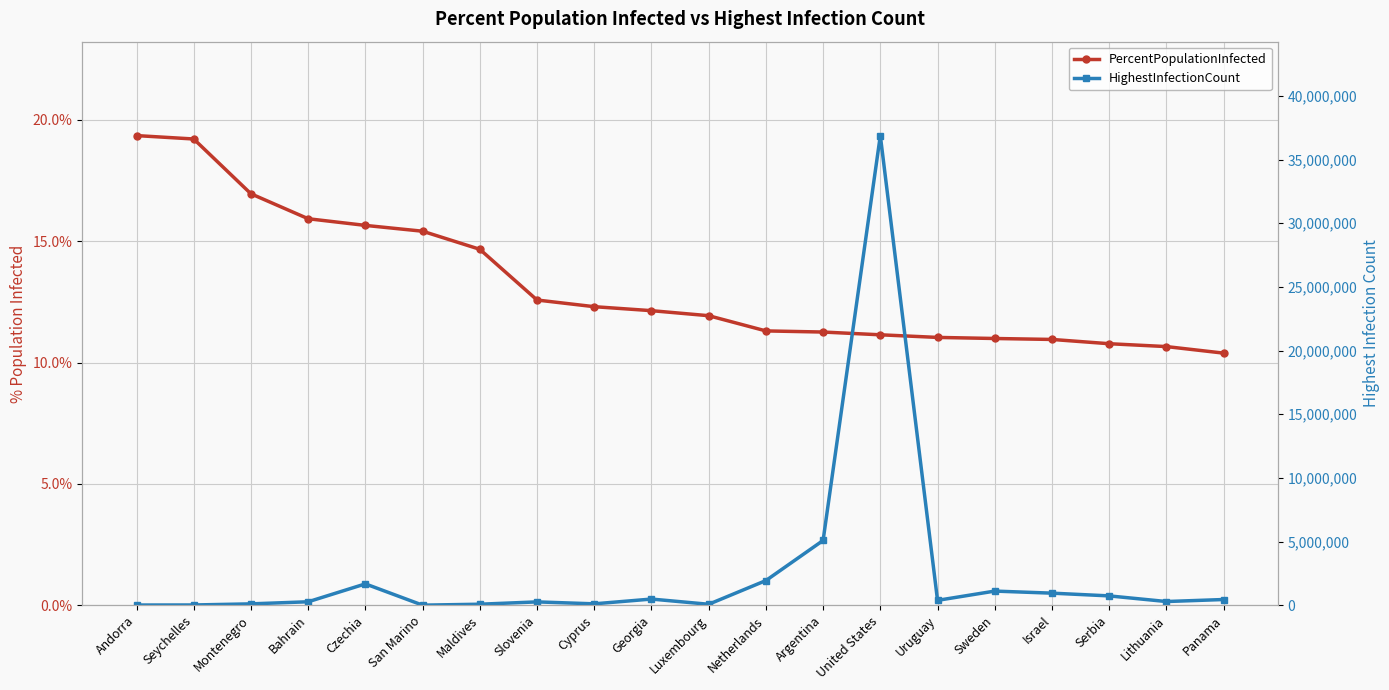

List the series in order of their peak value, highest first.

HighestInfectionCount, PercentPopulationInfected